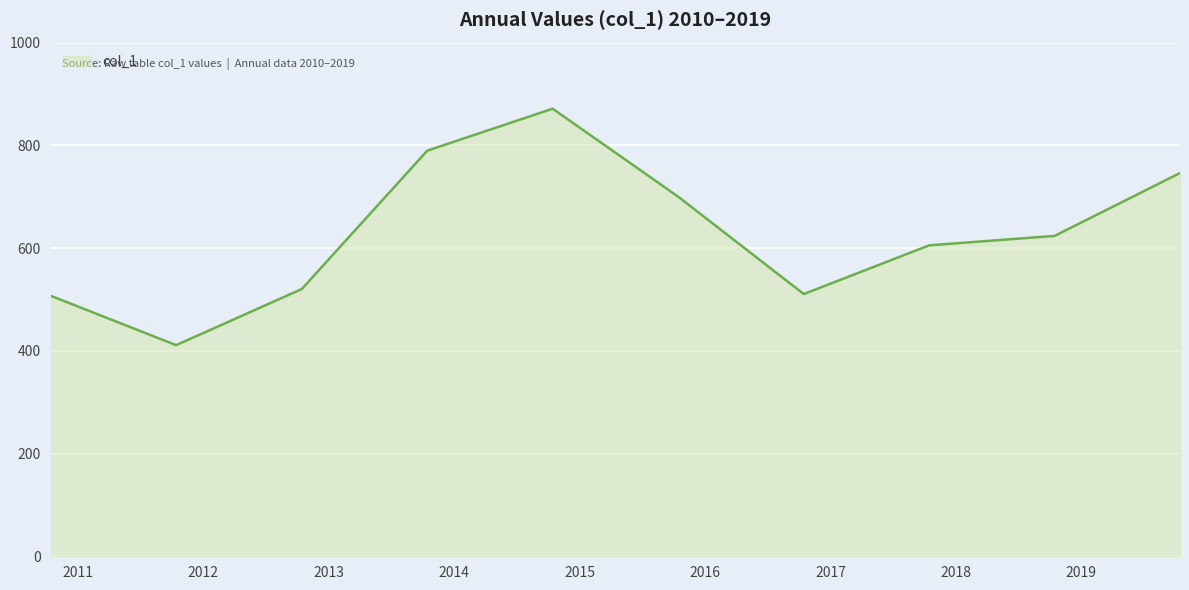

What is the difference between the maximum and minimum values?

460.2